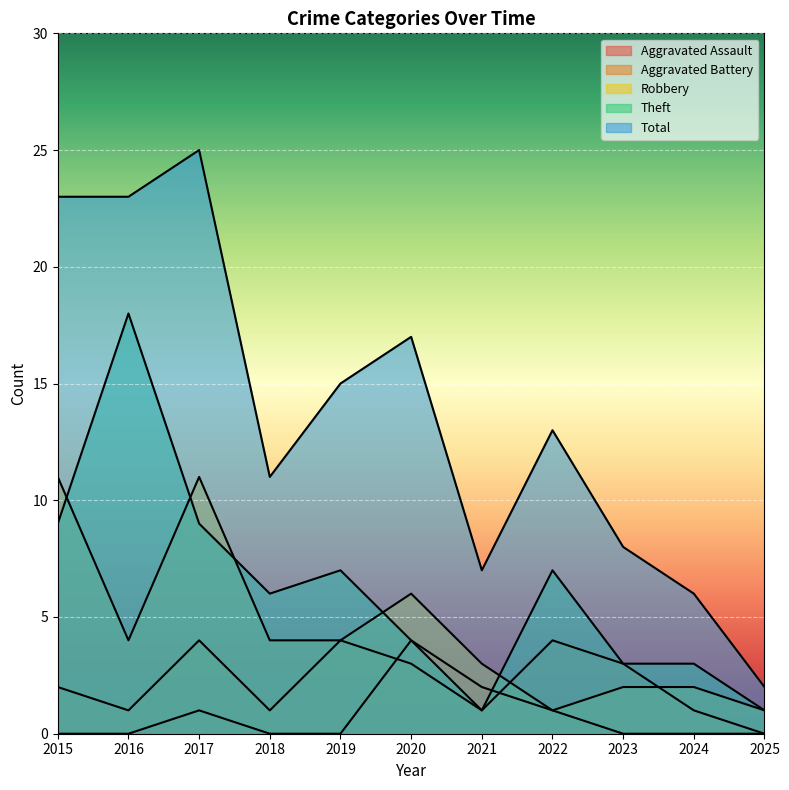

How many lines are shown in the chart?

5